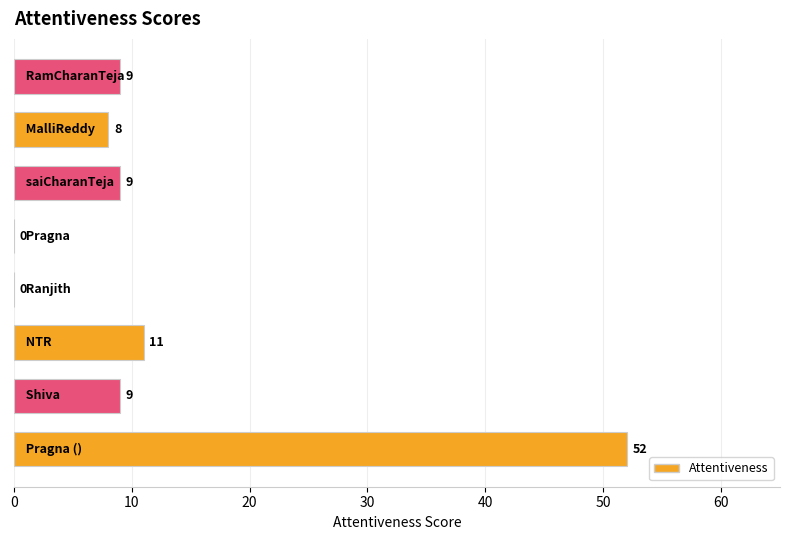

What is the maximum value shown in the chart?

52